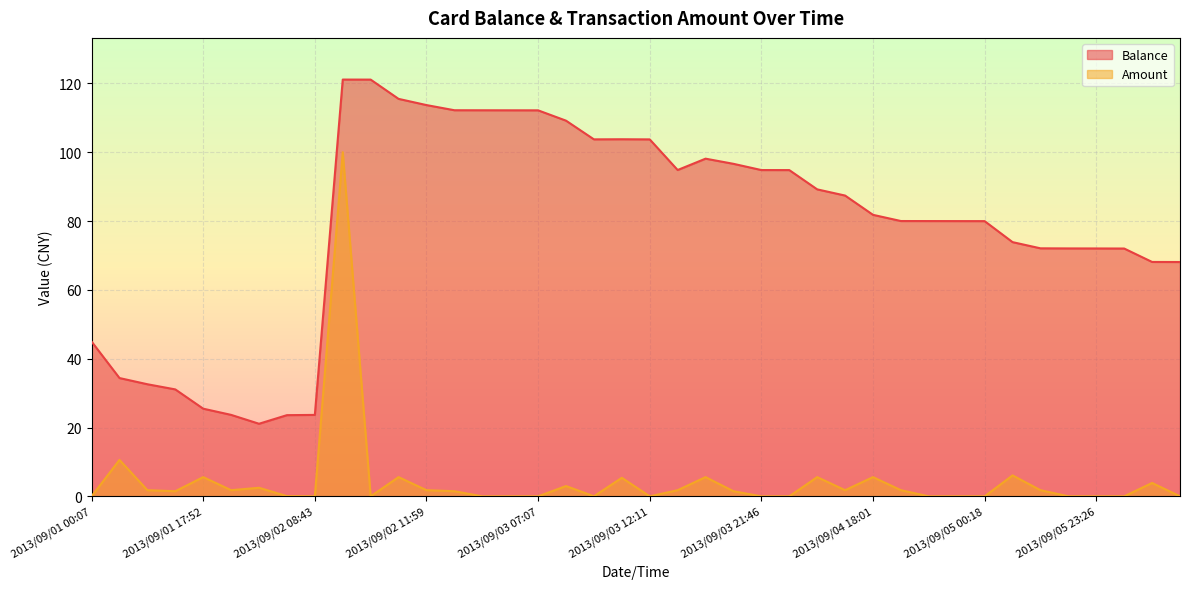

What is the sum of all Amount values?

176.9